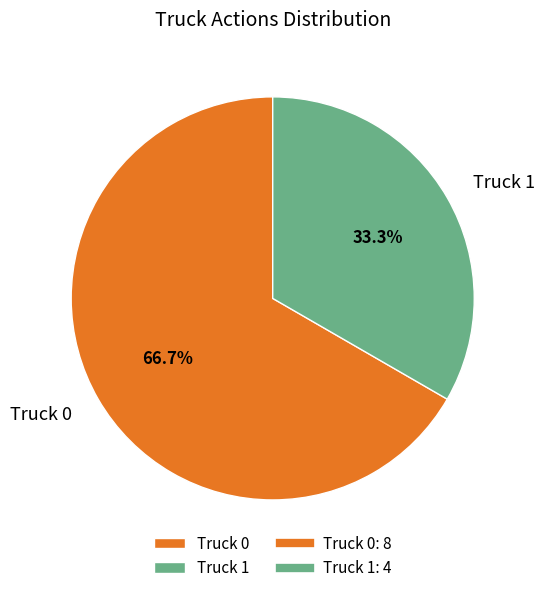

What is the ratio of the value at Truck 1 to the value at Truck 0?

0.5